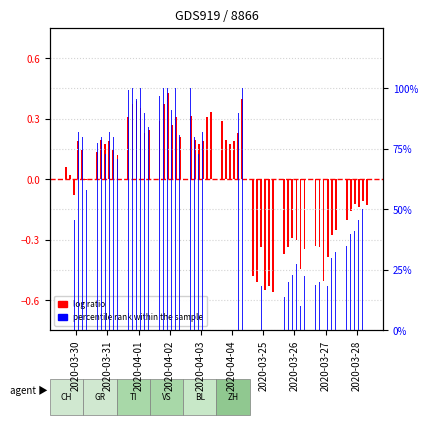

Between 2020-03-26 and 2020-04-02, which is larger?

2020-04-02